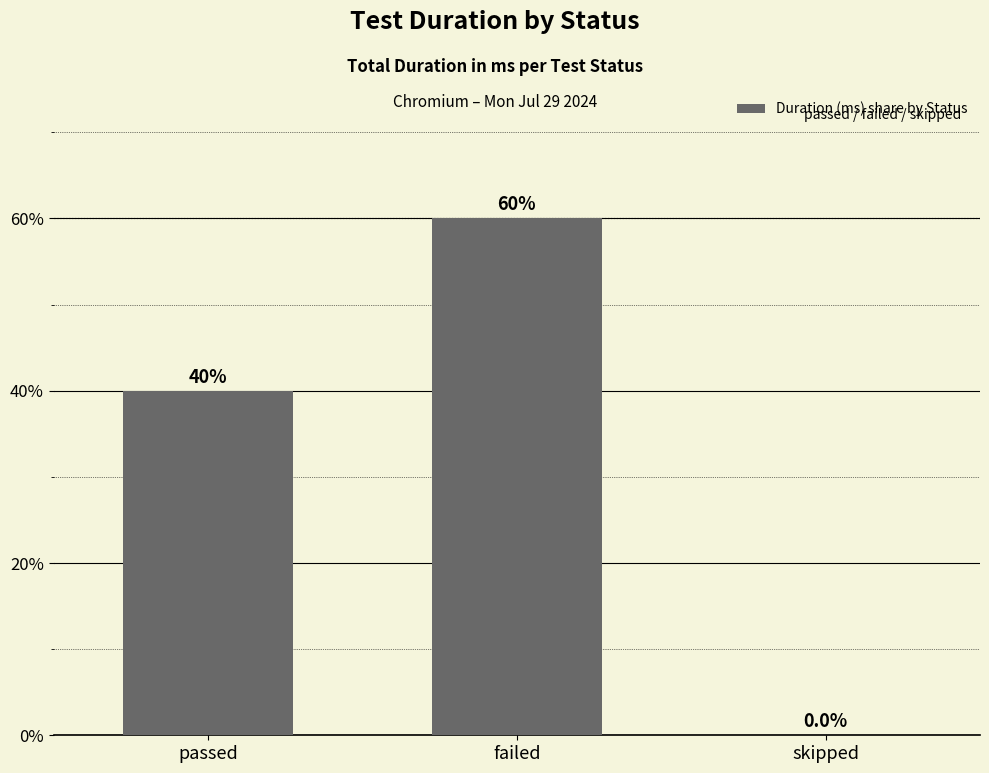

Where does the data first go above 39?

passed